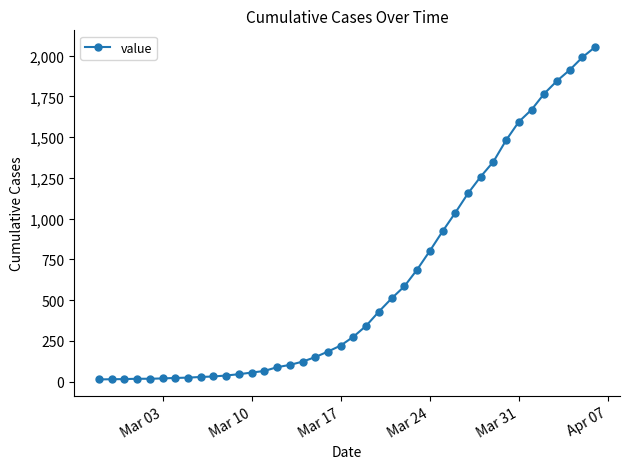

How many lines are shown in the chart?

1